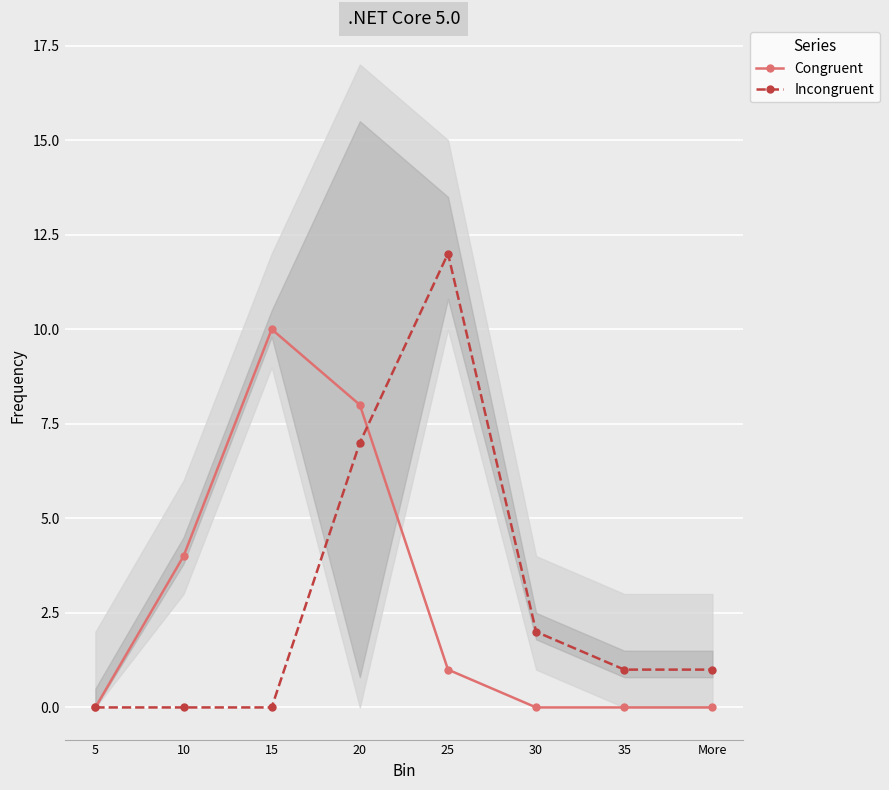

At which category is the sum across all series the highest?

20